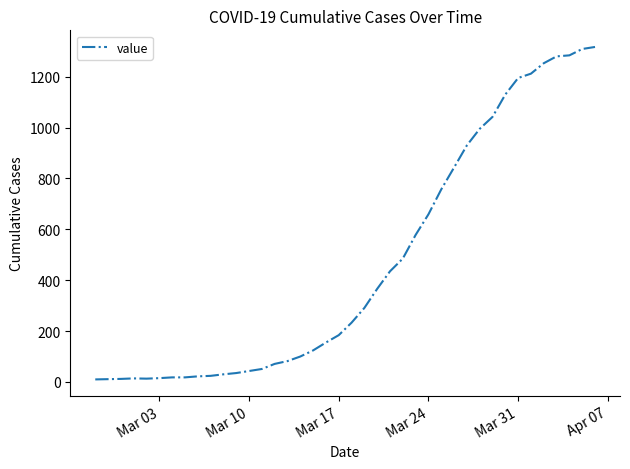

What is the minimum value shown in the chart?

10